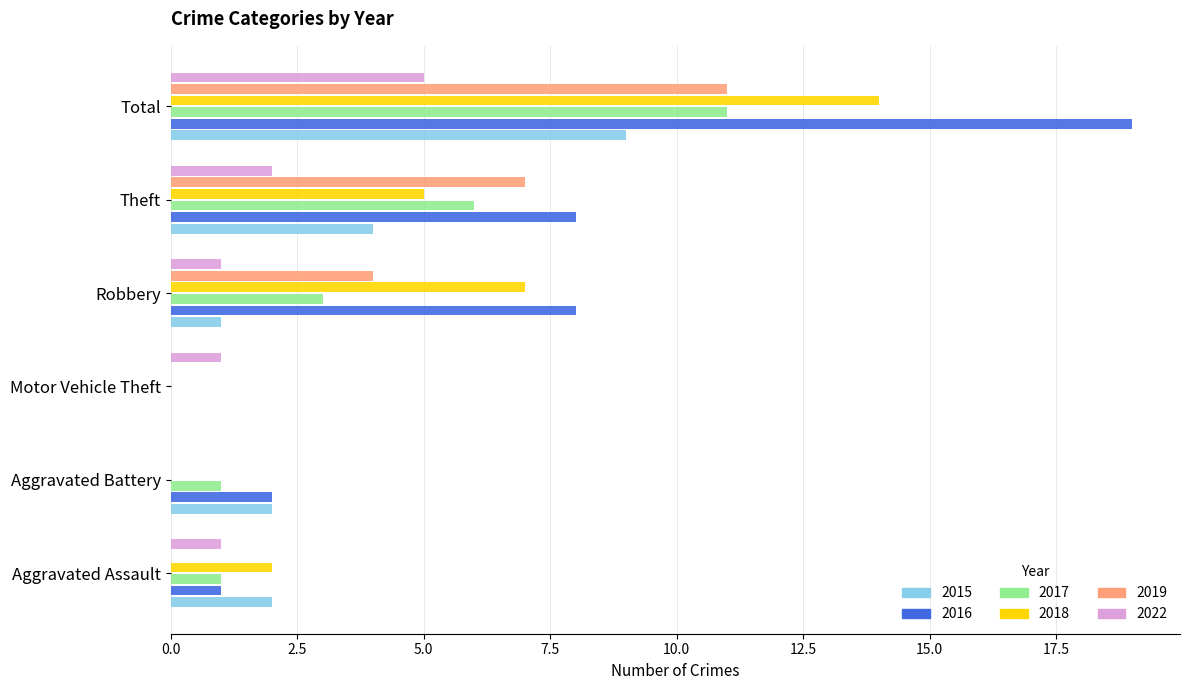

The 2019 series shows 8 at Motor Vehicle Theft. True or false?

False